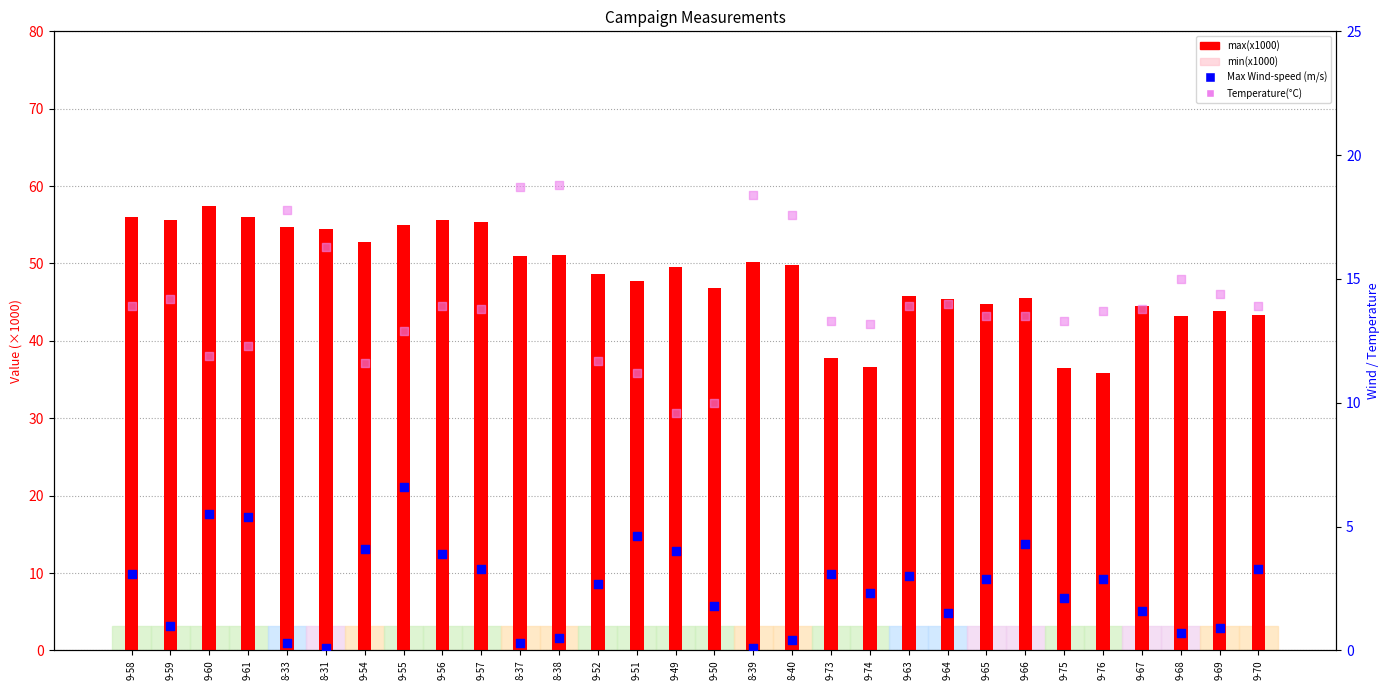

At which category is the sum across all series the highest?

9-60